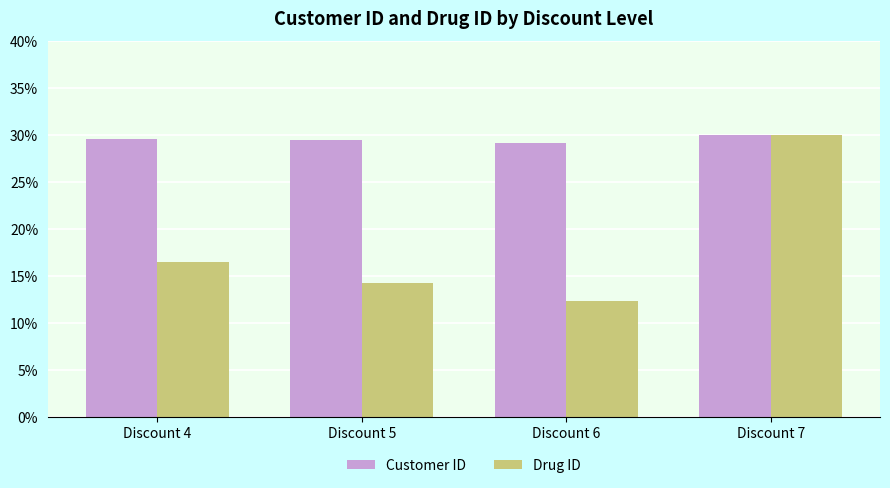

Between Discount 6 and Discount 7, which series saw the biggest shift?

Drug ID